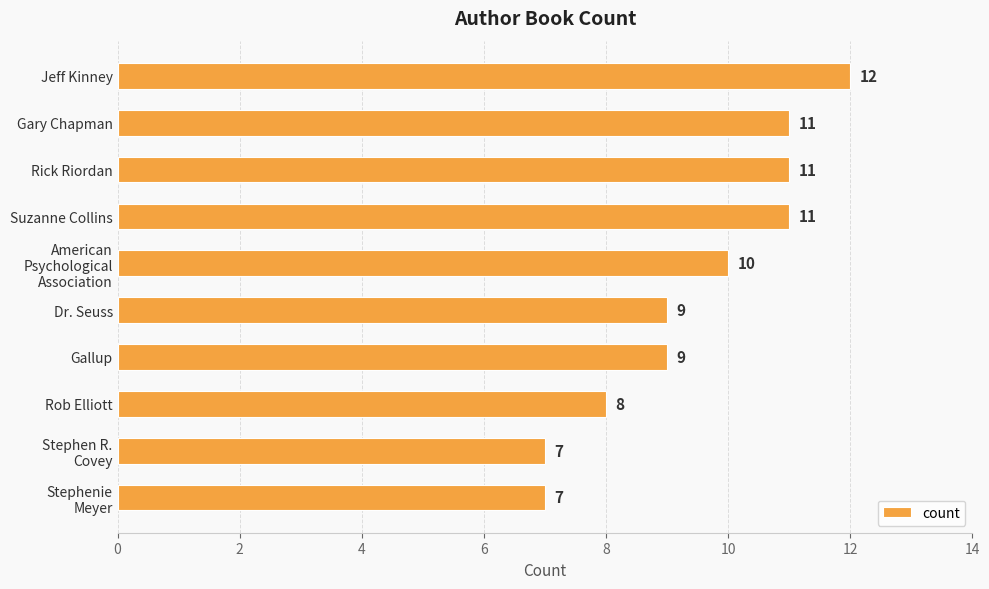

What is the difference between the second highest and second lowest values?

4